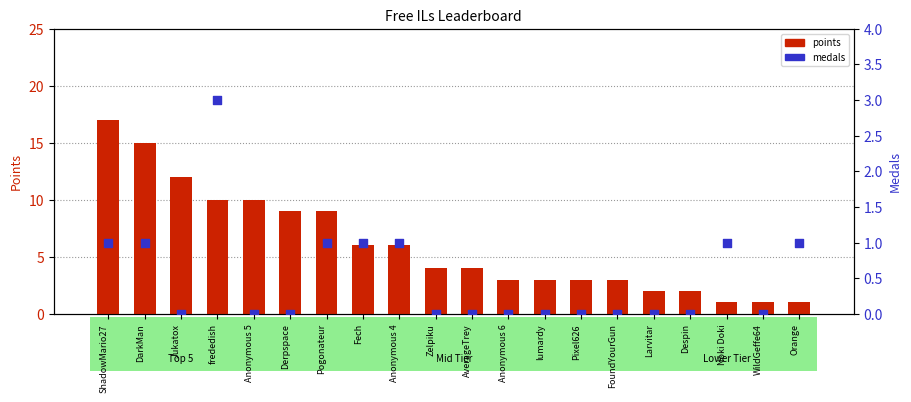

Which series has the widest spread of Y values?

points